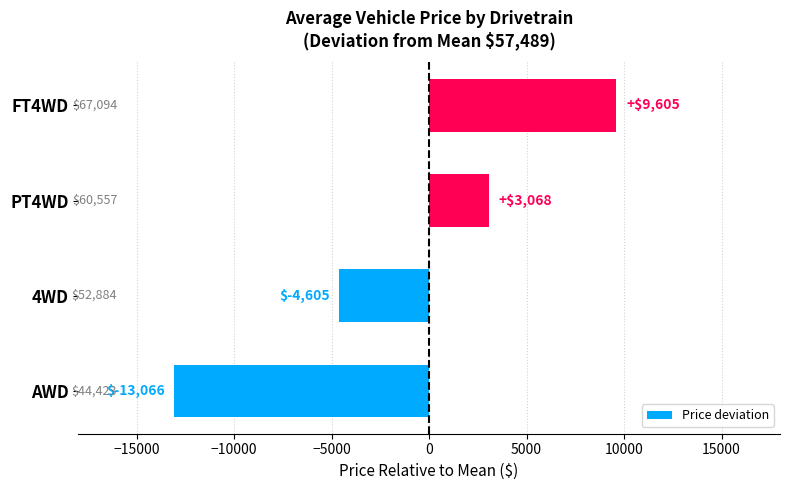

Reading bottom to top, list all the values displayed in this chart.

-13066	-4605	3068	9605